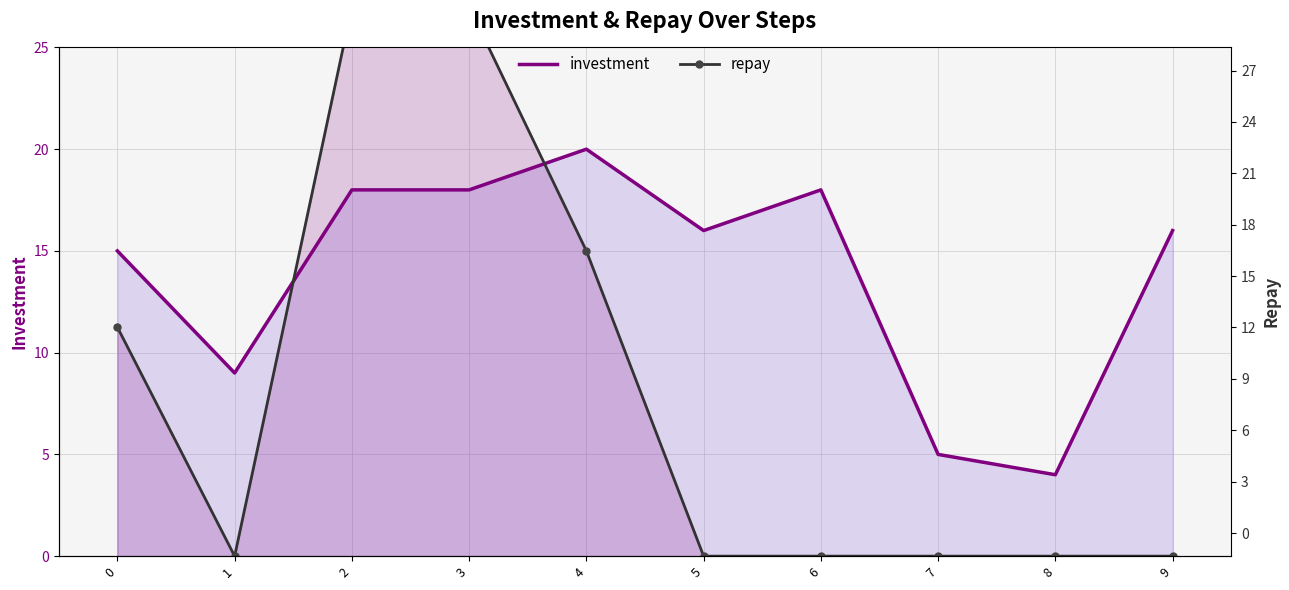

What is the sum of all investment values?

139.0